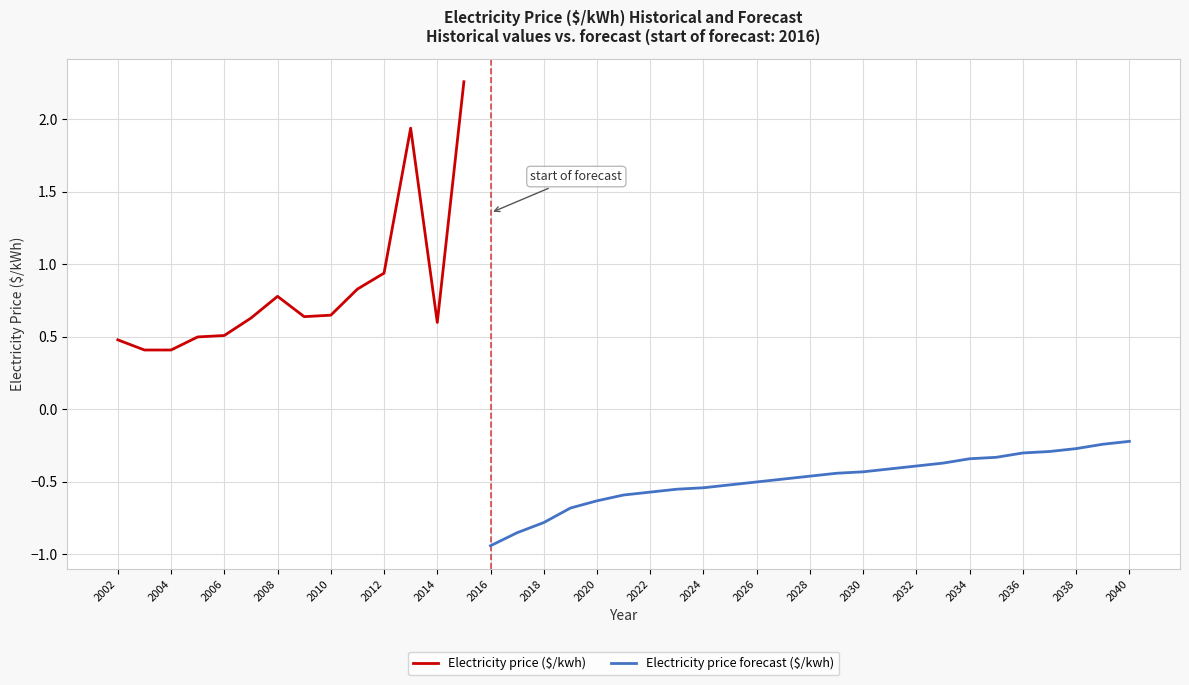

Rank the categories by value from lowest to highest.

2016, 2017, 2018, 2019, 2020, 2021, 2022, 2023, 2024, 2025, 2026, 2027, 2028, 2029, 2030, 2031, 2032, 2033, 2034, 2035, 2036, 2037, 2038, 2039, 2040, 2003, 2004, 2002, 2005, 2006, 2014, 2007, 2009, 2010, 2008, 2011, 2012, 2013, 2015